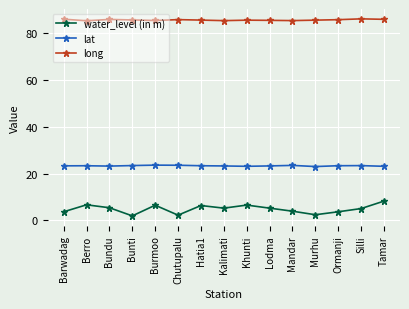

Does the chart have visible grid lines?

Yes